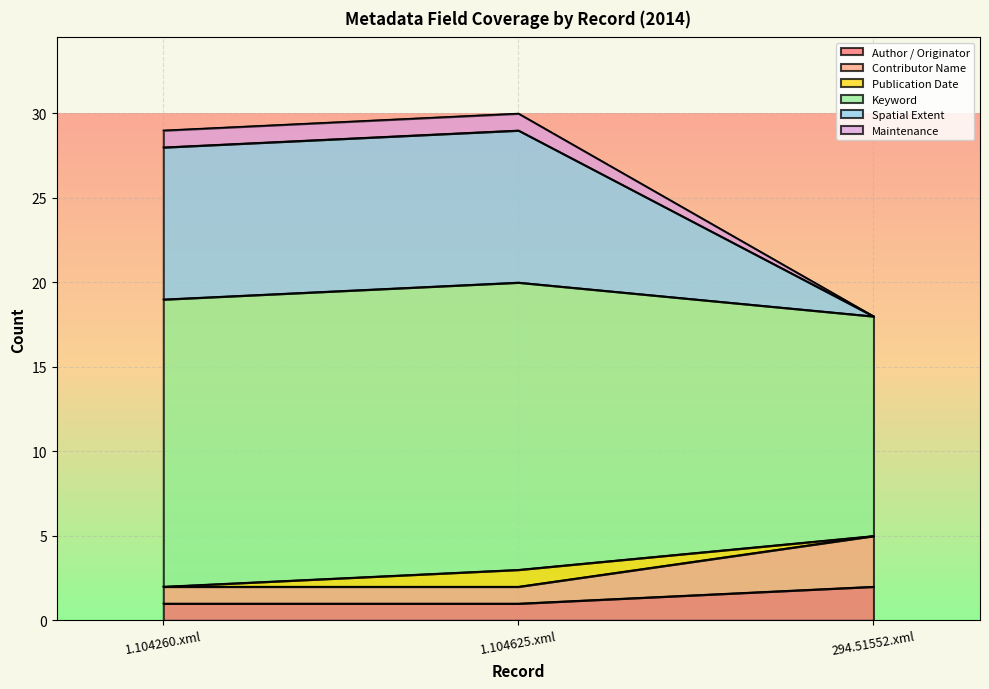

Which series has the largest total across all categories?

Keyword